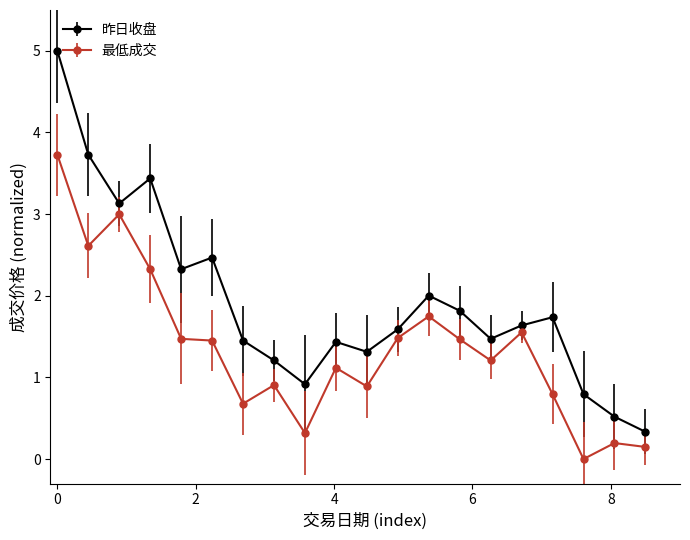

How many categories are shown in the chart?

20